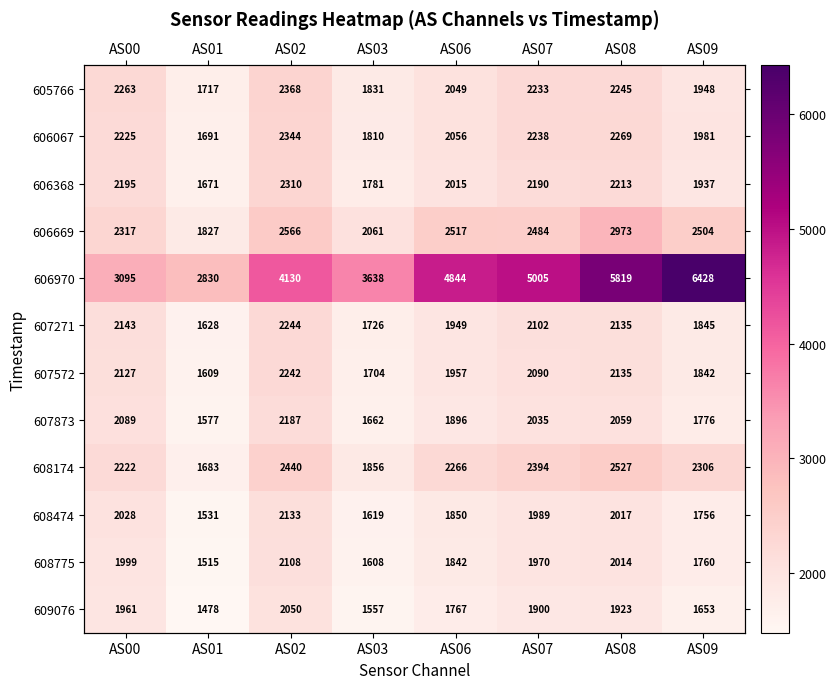

Is it true that 607873 equals 1776 at AS09?

True